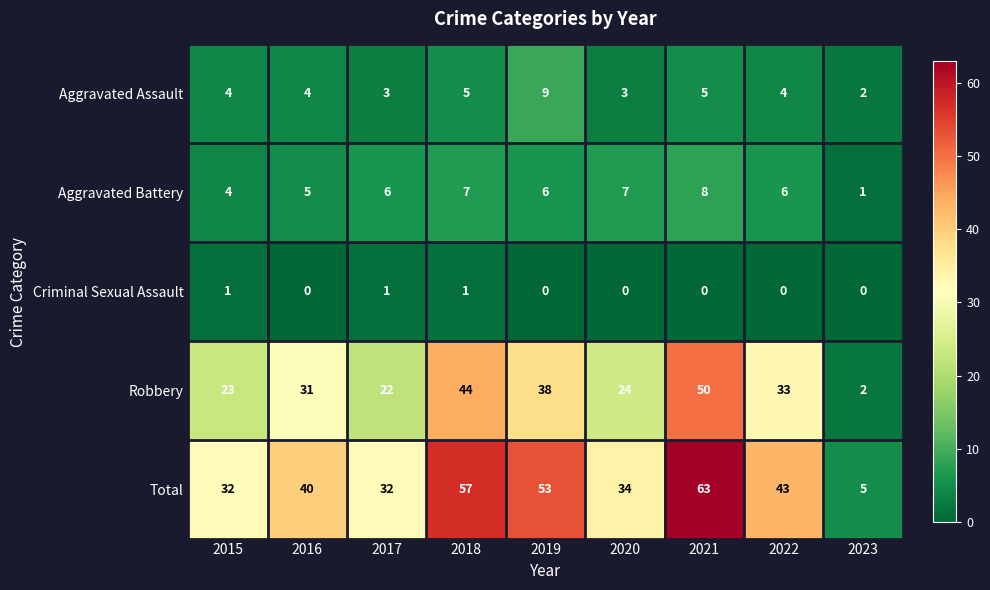

What is the sum of all Aggravated Battery values?

50